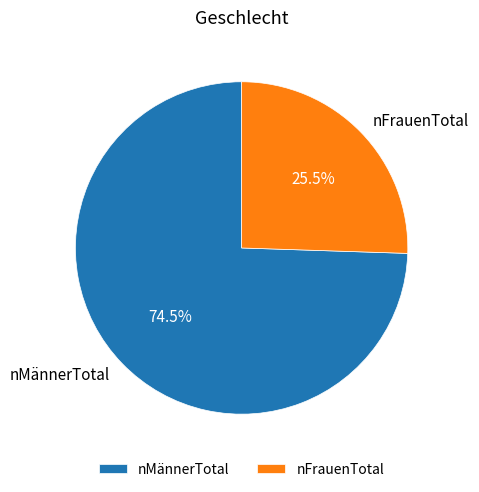

Count the number of slices in the pie.

2